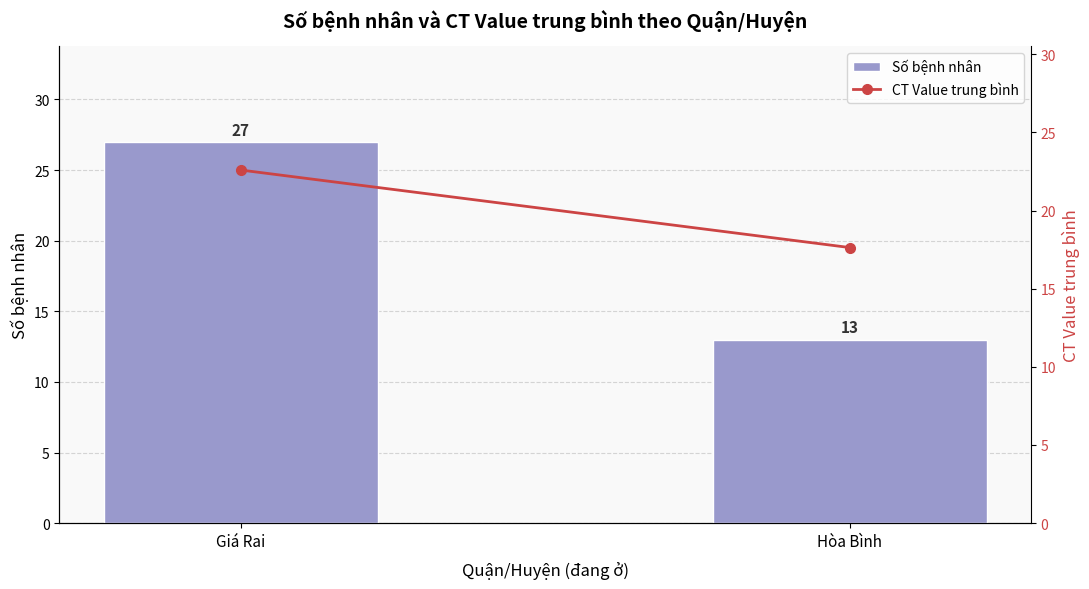

What is the approximate value of Số bệnh nhân at Giá Rai?

27.0